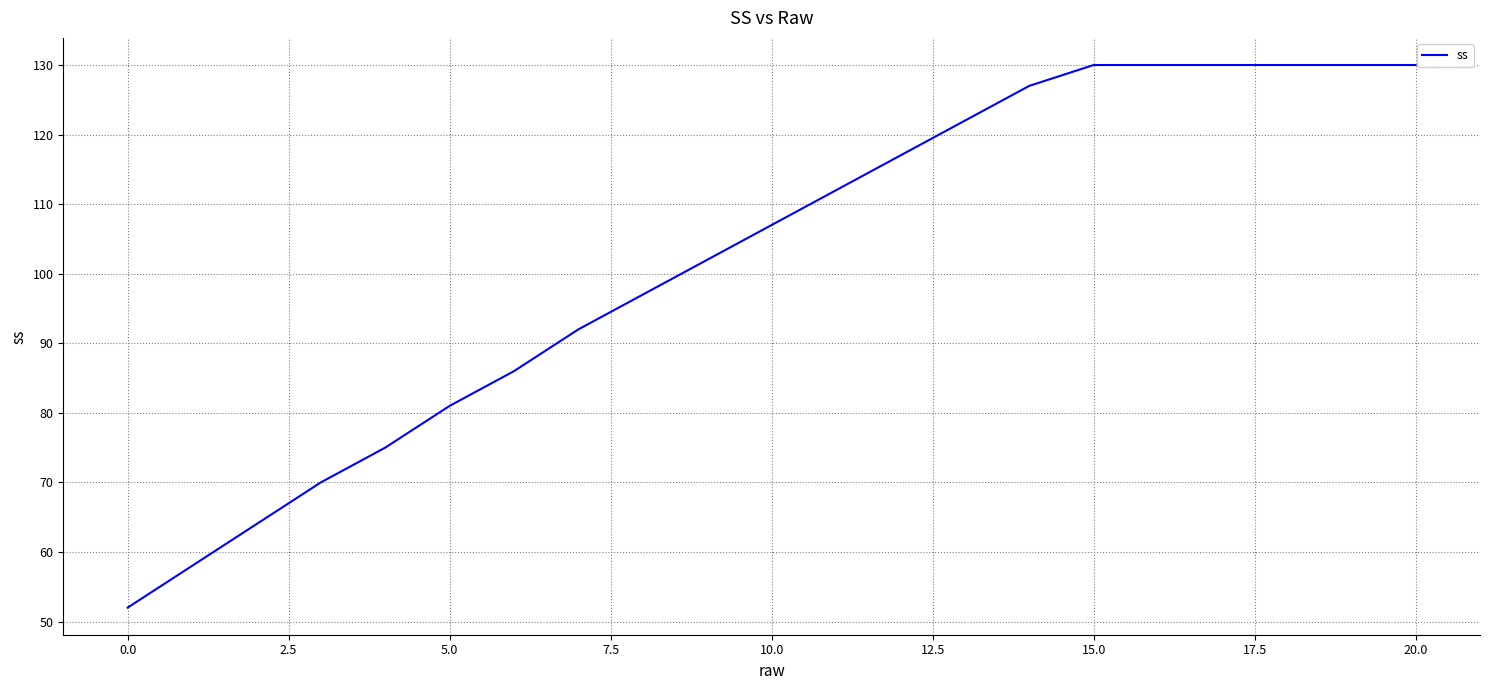

What is the greatest value displayed?

130